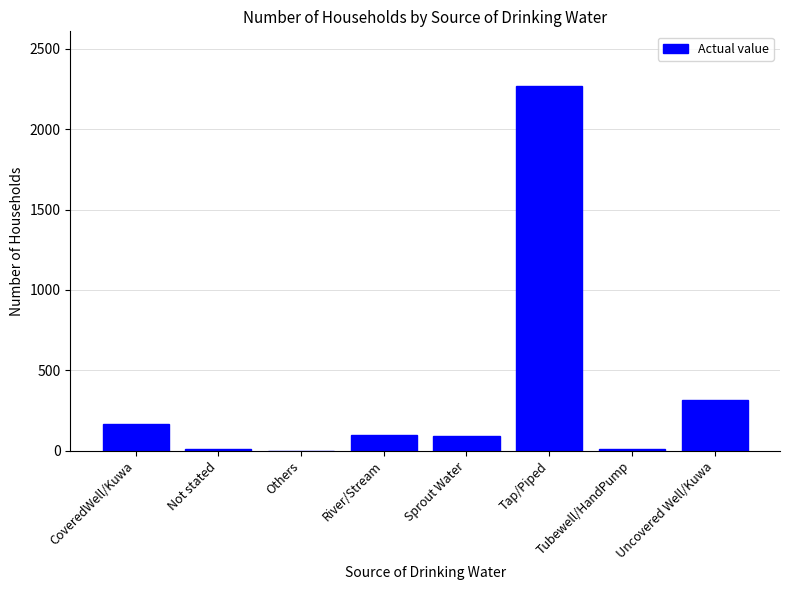

Which category has the highest value across all series?

Tap/Piped